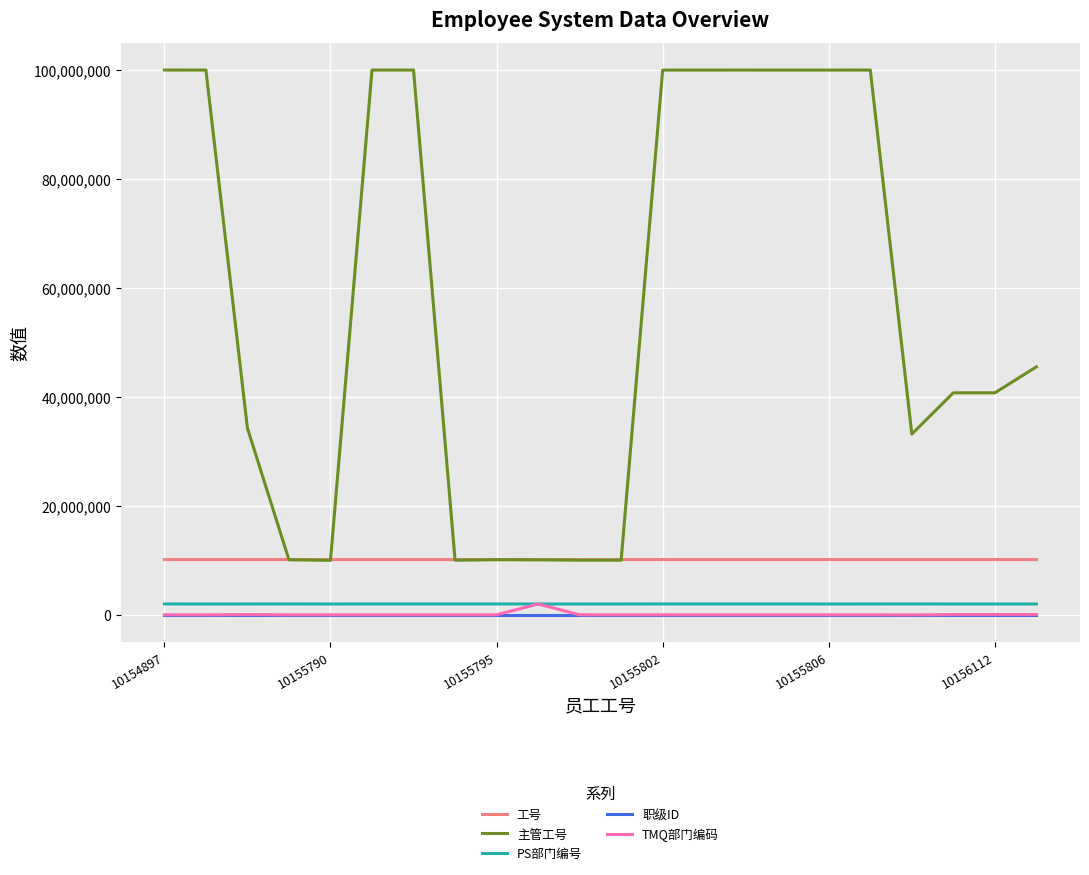

Which series has the largest total across all categories?

主管工号